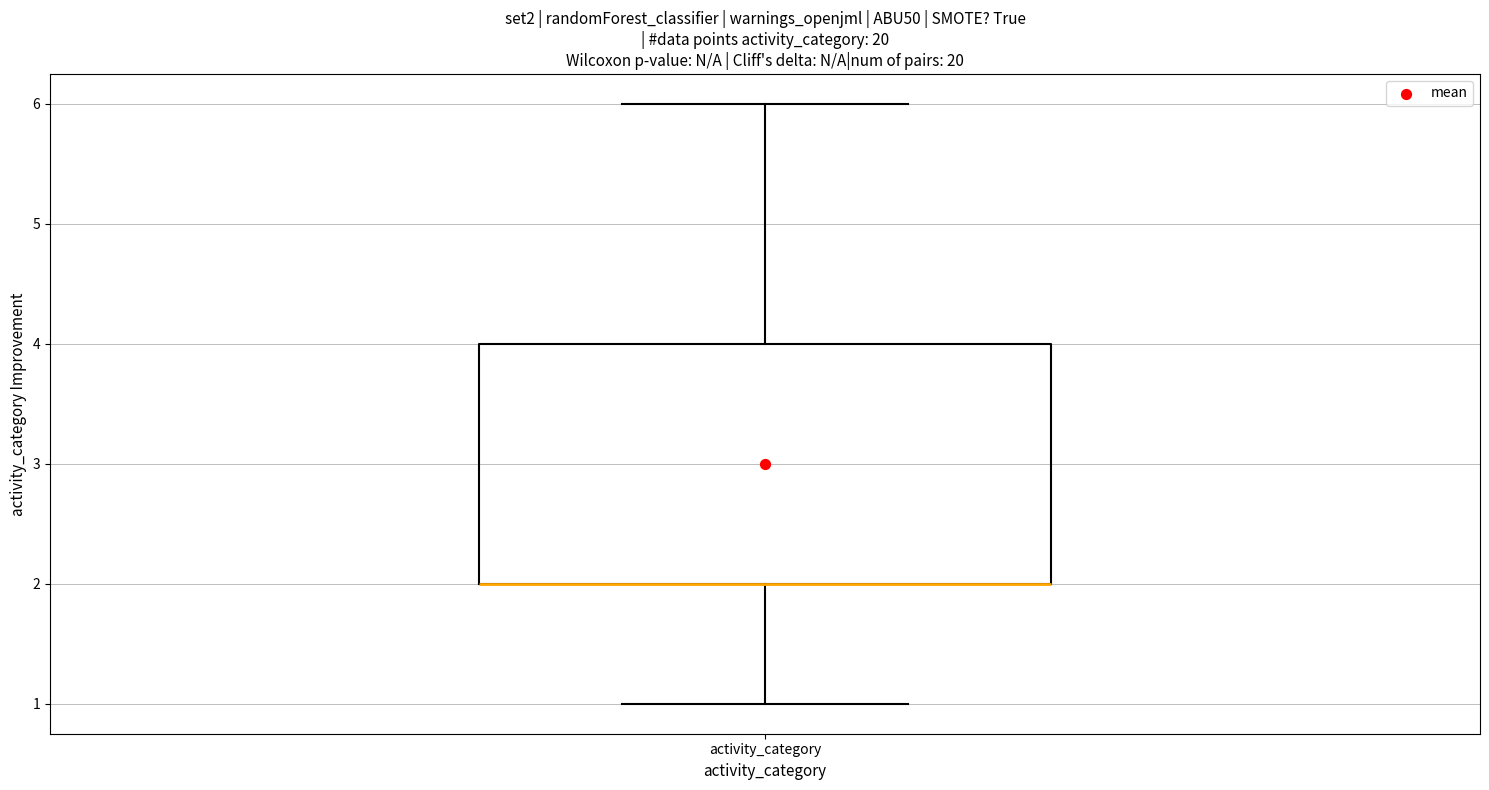

Where does the upper whisker of the box for activity_category end on the y-axis? The values are not printed on the chart, so give them approximately, as read against the axis.

6